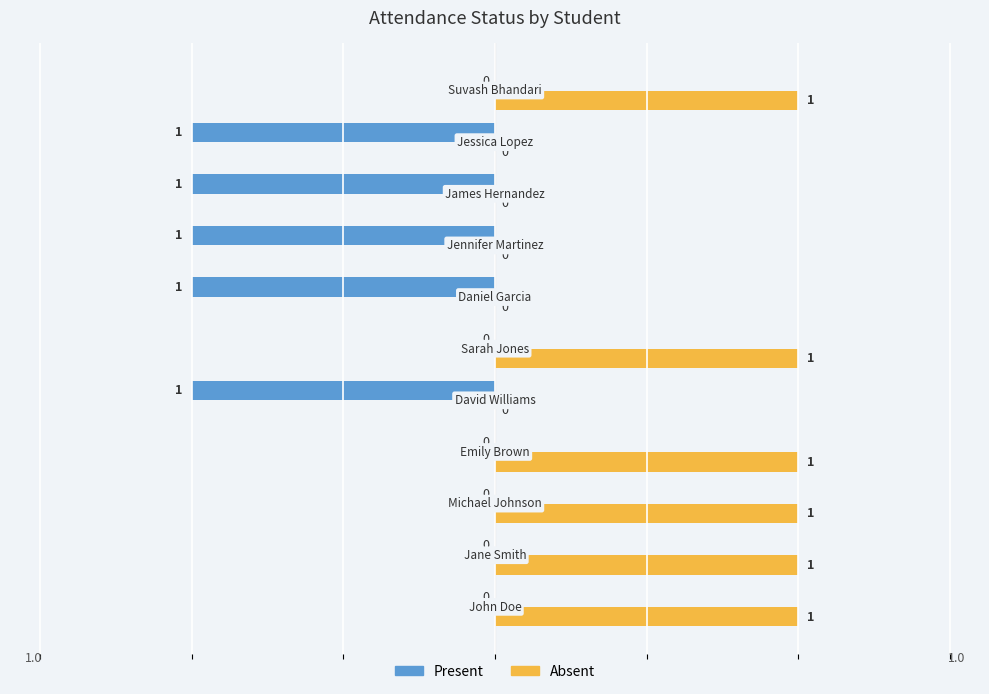

How many Absent values are between 0 and 1?

11